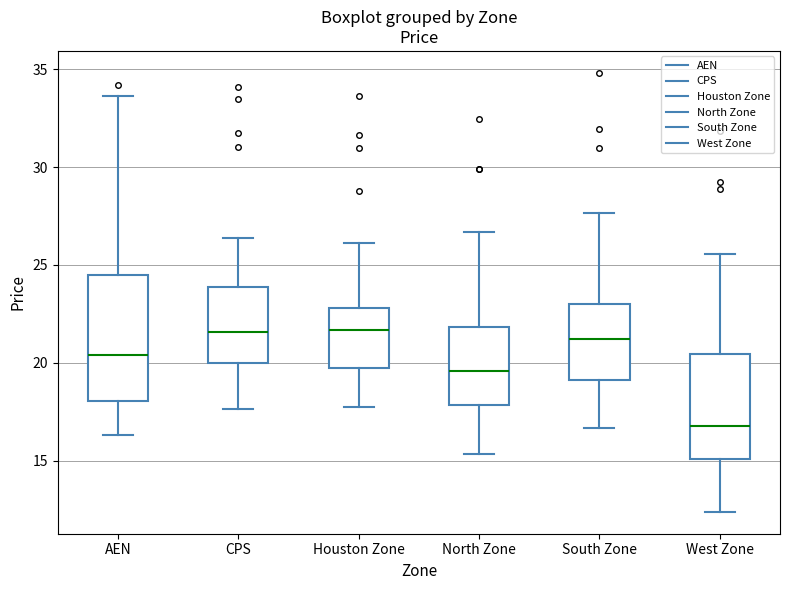

Reading left to right, transcribe this box plot: for each box, give where its median line is, the range the box spans, and where its two whiskers end, as read against the y-axis. The values are not printed on the chart, so give them approximately, as read against the axis.

AEN: median 20.5, box 18.0 to 24.5, whiskers 16.5 to 33.5
CPS: median 21.5, box 20.0 to 24.0, whiskers 17.5 to 26.5
Houston Zone: median 21.5, box 19.5 to 23.0, whiskers 17.5 to 26.0
North Zone: median 19.5, box 18.0 to 22.0, whiskers 15.5 to 26.5
South Zone: median 21.0, box 19.0 to 23.0, whiskers 16.5 to 27.5
West Zone: median 17.0, box 15.0 to 20.5, whiskers 12.5 to 25.5